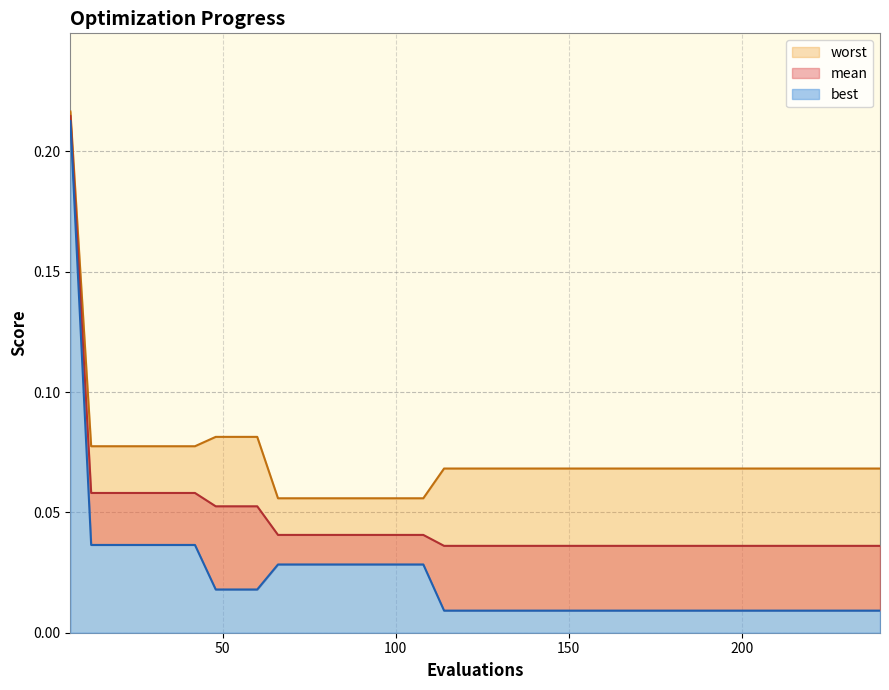

Rank the series by their average value, from highest to lowest.

worst, mean, best